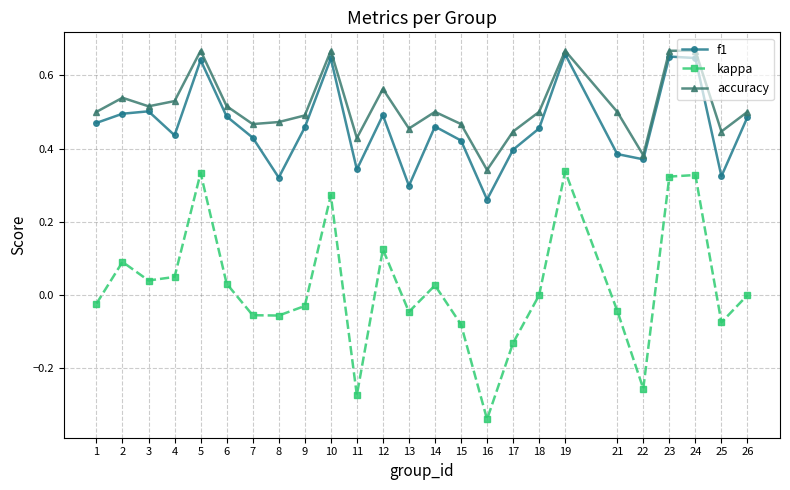

True or false: accuracy has more than 2 points higher than both neighbors.

True